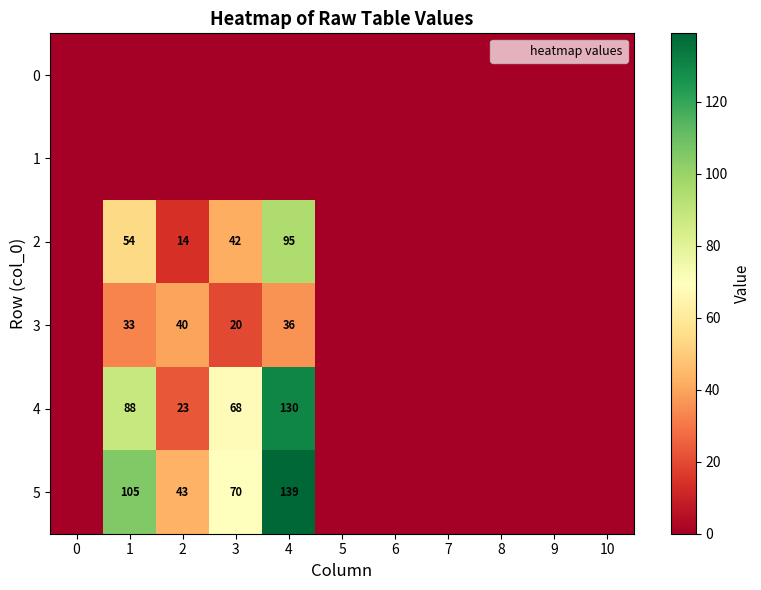

Is it true that 5 equals 102 at 3?

False